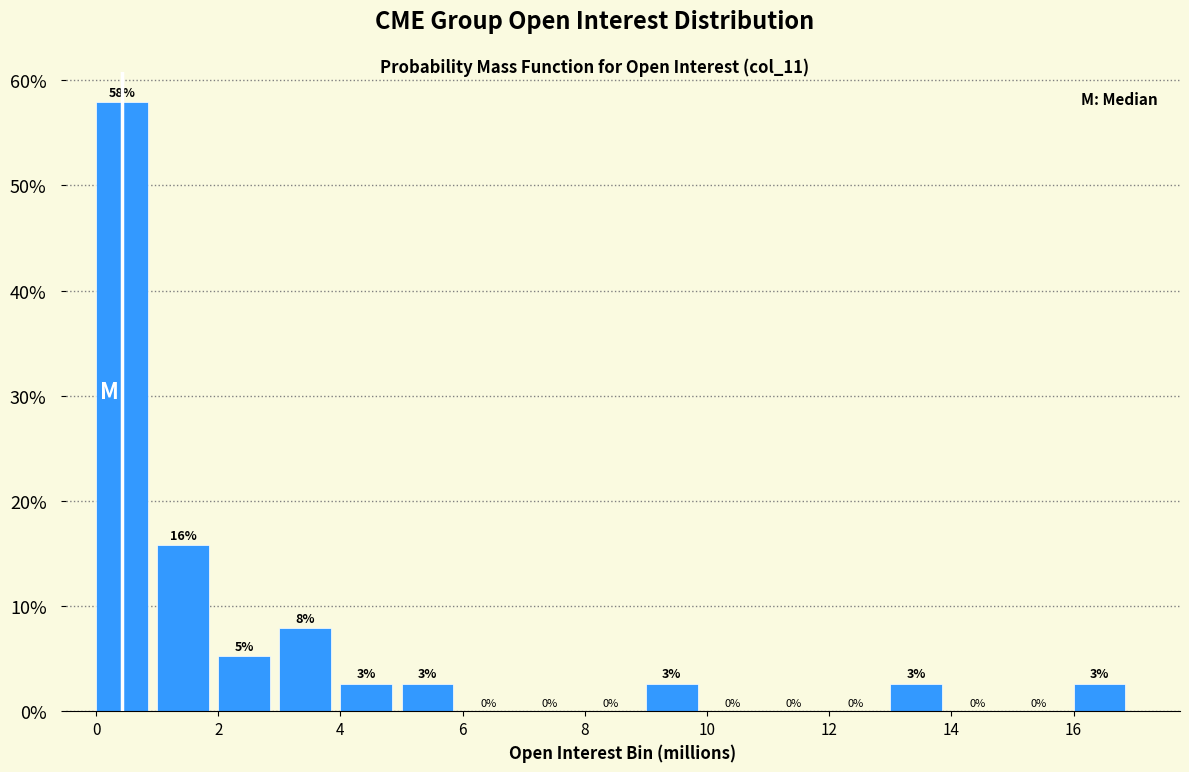

Over which range of the x-axis is the bar tallest?

0 to 1